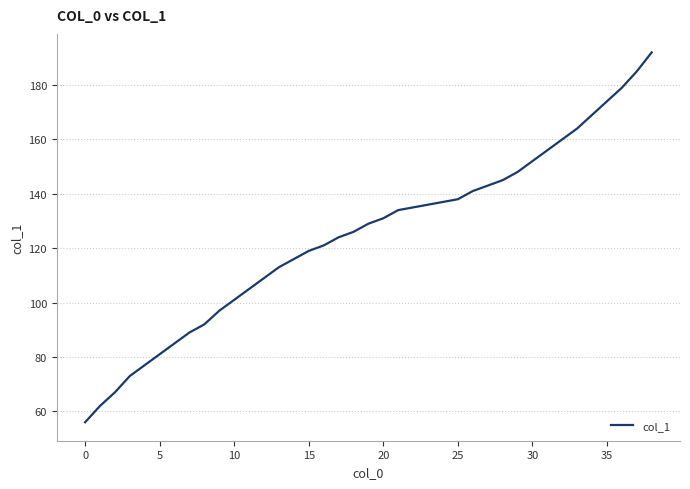

What is the minimum value shown in the chart?

56